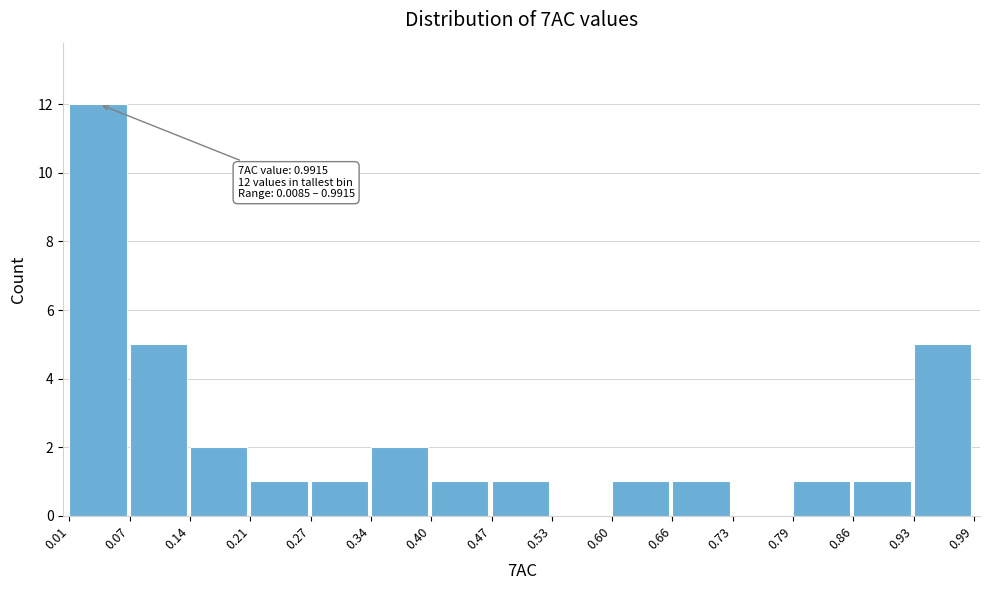

Over which range of the x-axis is the bar tallest?

0.01 to 0.07